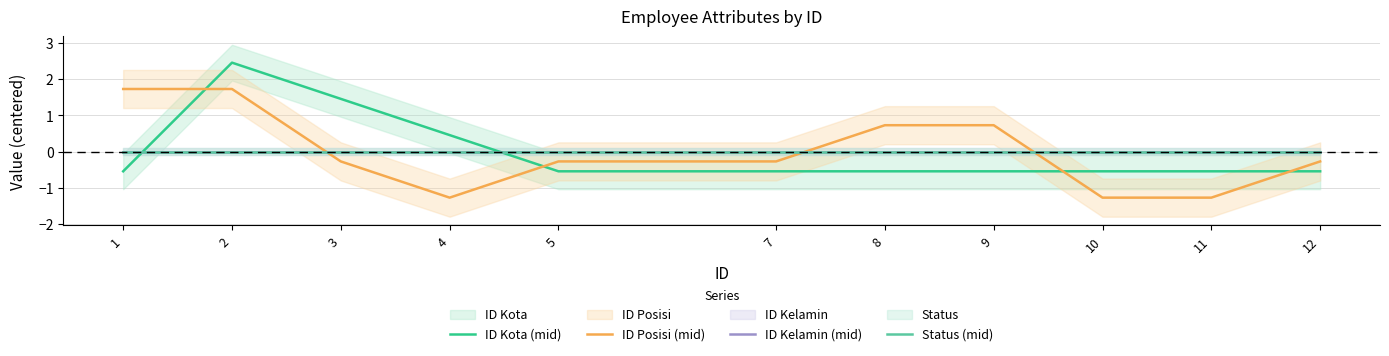

True or false: ID Kelamin (mid) and Status (mid) intersect in this chart.

False